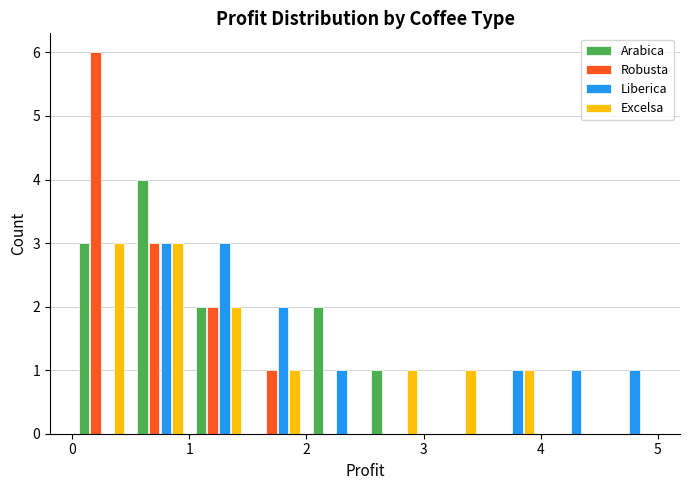

Reading left to right, list every range on the x-axis with the height of the bar of each series over it. The values are not printed on the chart, so give them approximately, as read against the axis.

0.0 to 0.5: Arabica=3	Robusta=6	Liberica=0	Excelsa=3
0.5 to 1.0: Arabica=4	Robusta=3	Liberica=3	Excelsa=3
1.0 to 1.5: Arabica=2	Robusta=2	Liberica=3	Excelsa=2
1.5 to 2.0: Arabica=0	Robusta=1	Liberica=2	Excelsa=1
2.0 to 2.5: Arabica=2	Robusta=0	Liberica=1	Excelsa=0
2.5 to 3.0: Arabica=1	Robusta=0	Liberica=0	Excelsa=1
3.0 to 3.5: Arabica=0	Robusta=0	Liberica=0	Excelsa=1
3.5 to 4.0: Arabica=0	Robusta=0	Liberica=1	Excelsa=1
4.0 to 4.5: Arabica=0	Robusta=0	Liberica=1	Excelsa=0
4.5 to 5.0: Arabica=0	Robusta=0	Liberica=1	Excelsa=0